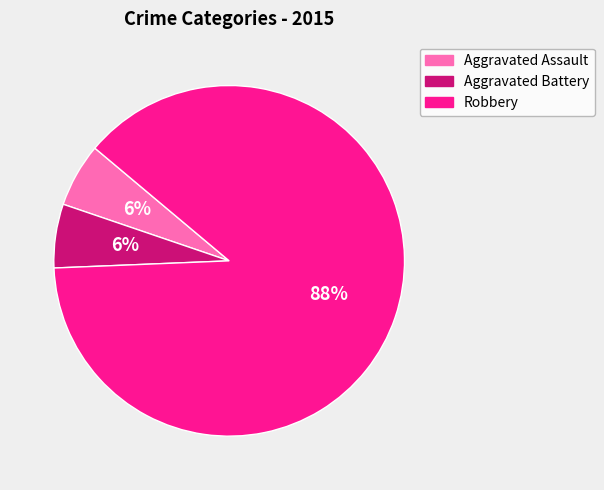

Does Aggravated Assault account for over 50% of the chart?

No